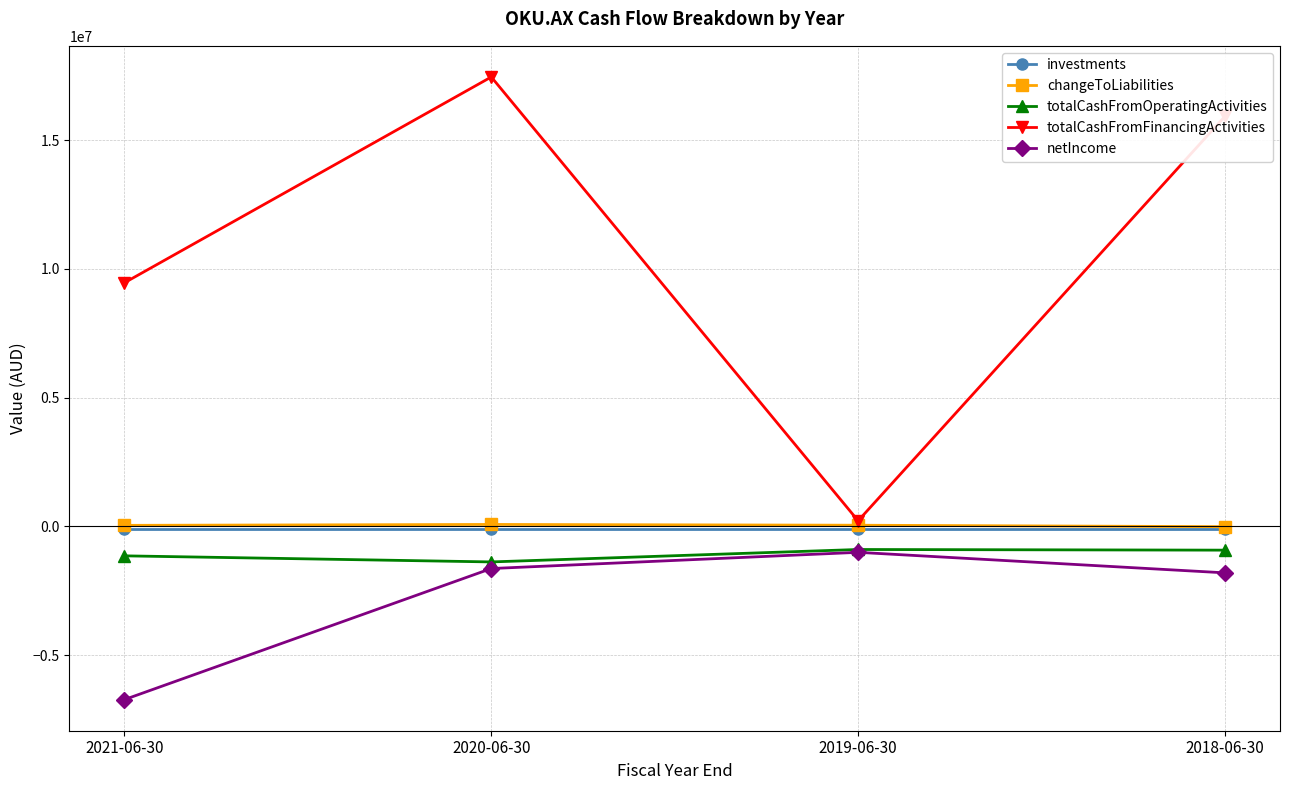

What is the label of the 3rd point from the left?

2019-06-30